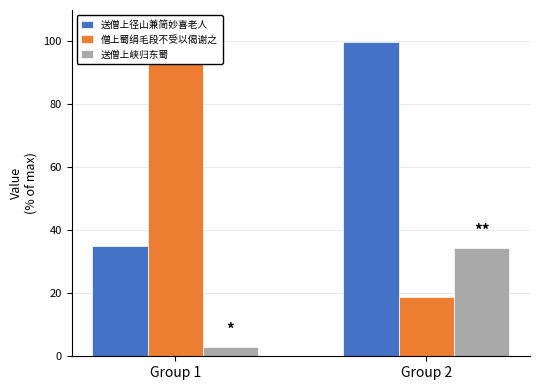

How many data points in 僧上蜀绢毛段不受以偈谢之 are less than 100?

1